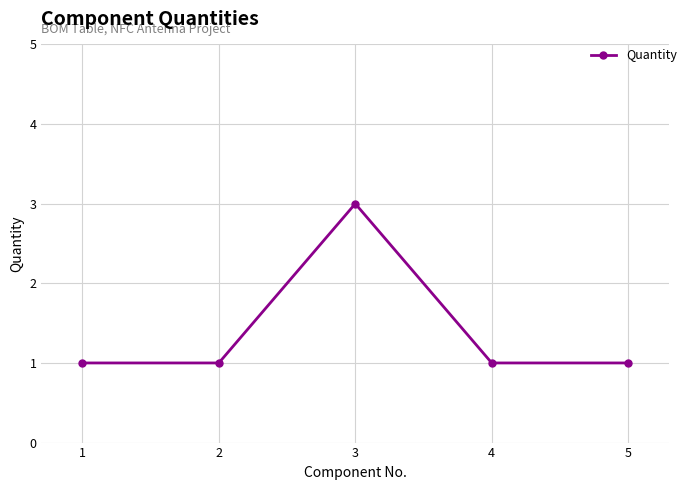

What is the average value?

1